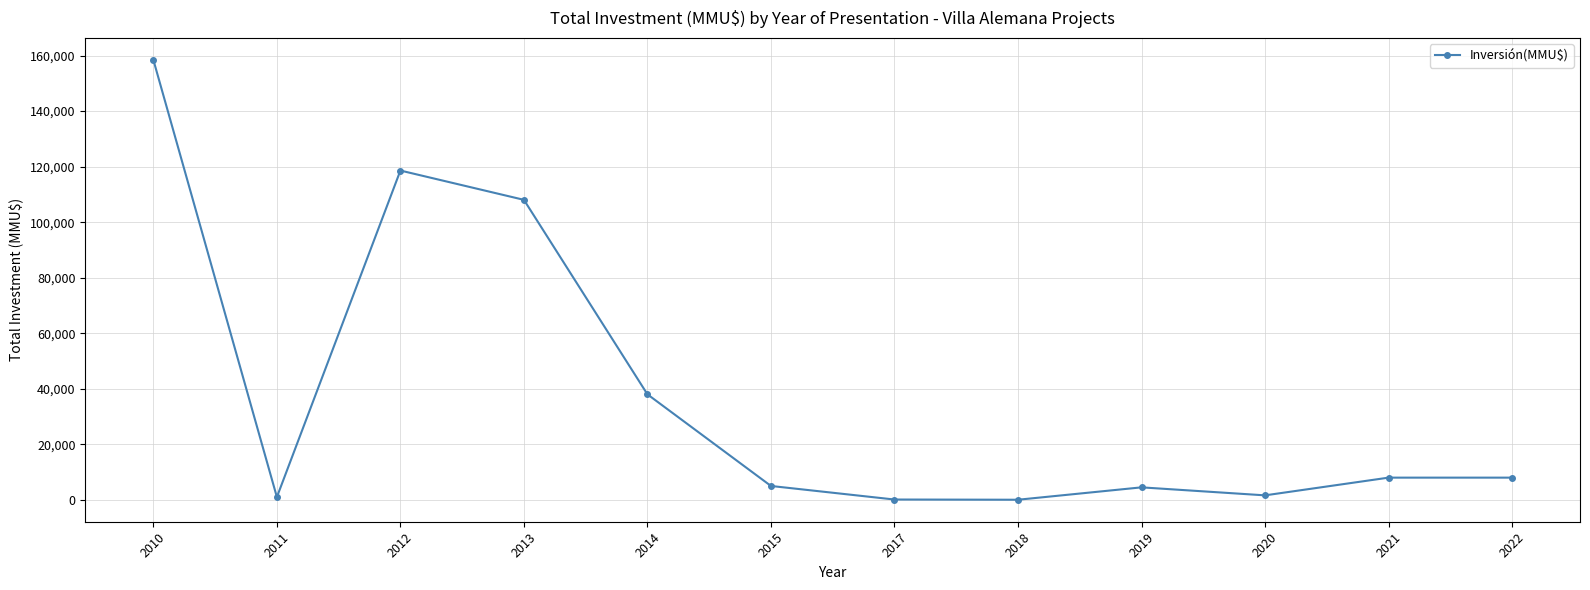

Is this an area chart (filled region under the line)?

No